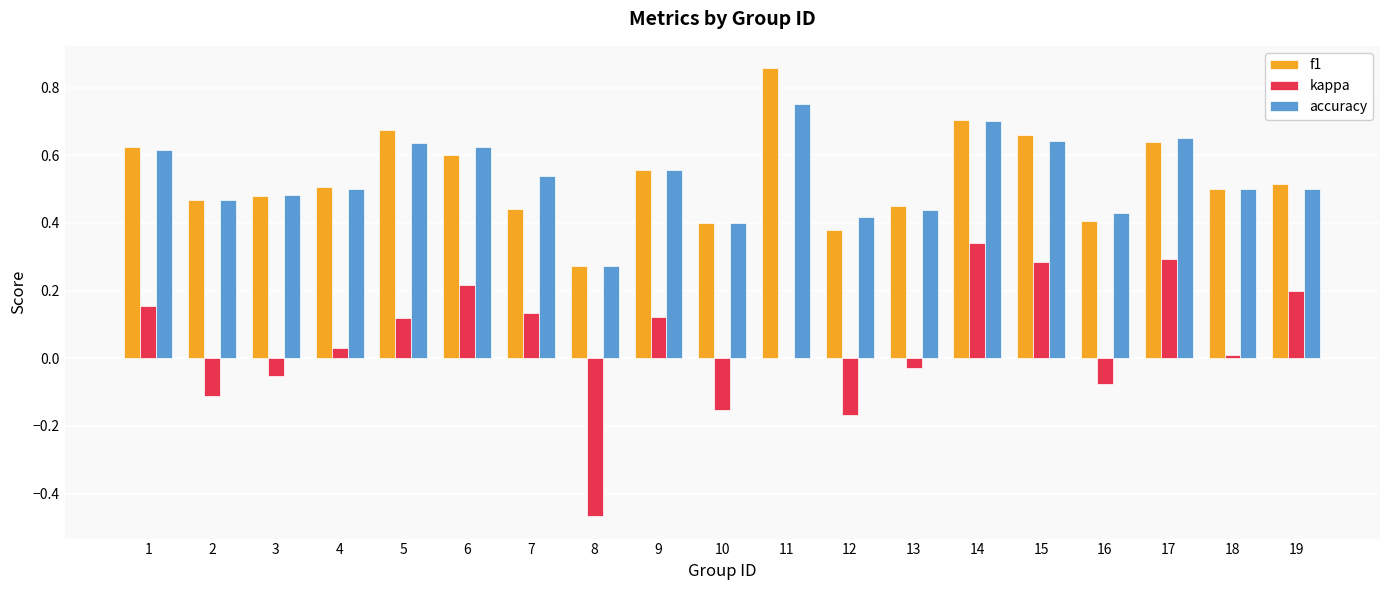

Count the number of categories in the chart.

19